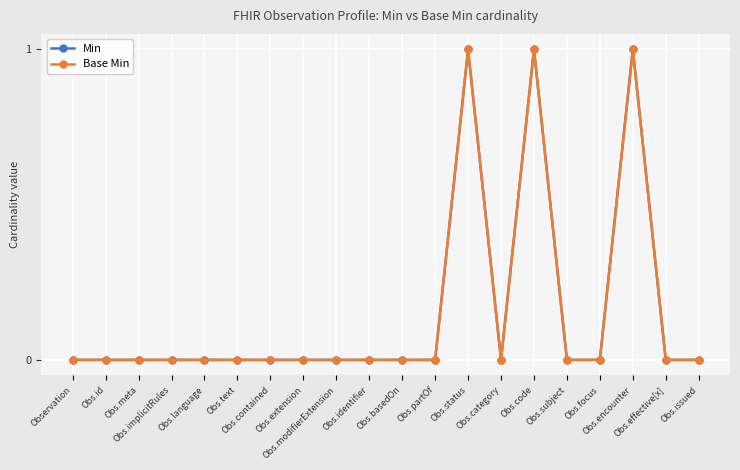

True or false: Min and Base Min intersect in this chart.

False